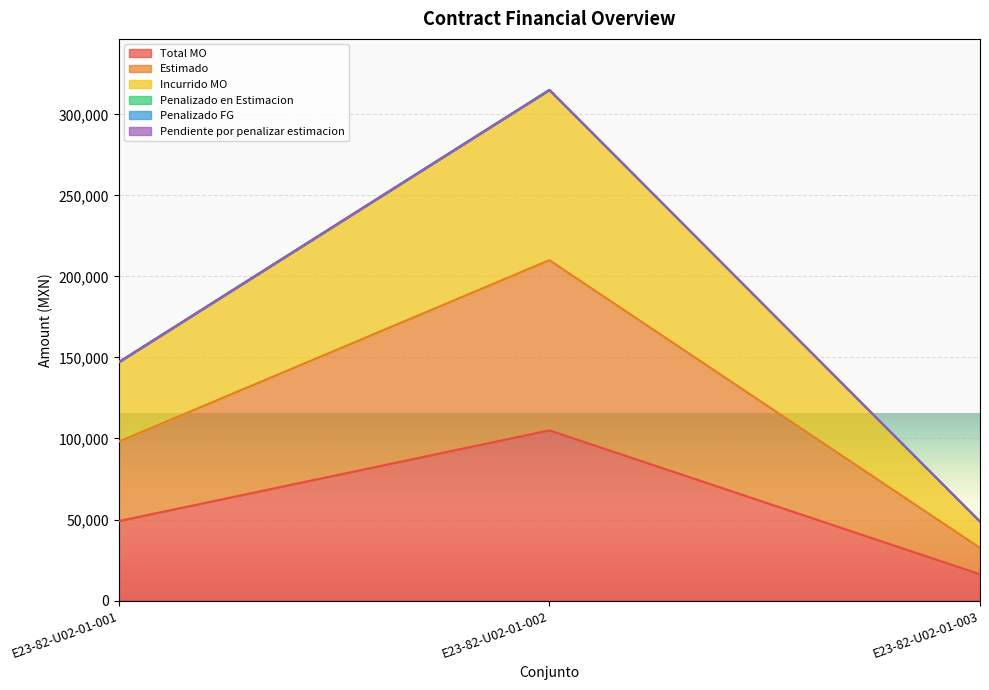

How many values in the Estimado series exceed 98067?

2